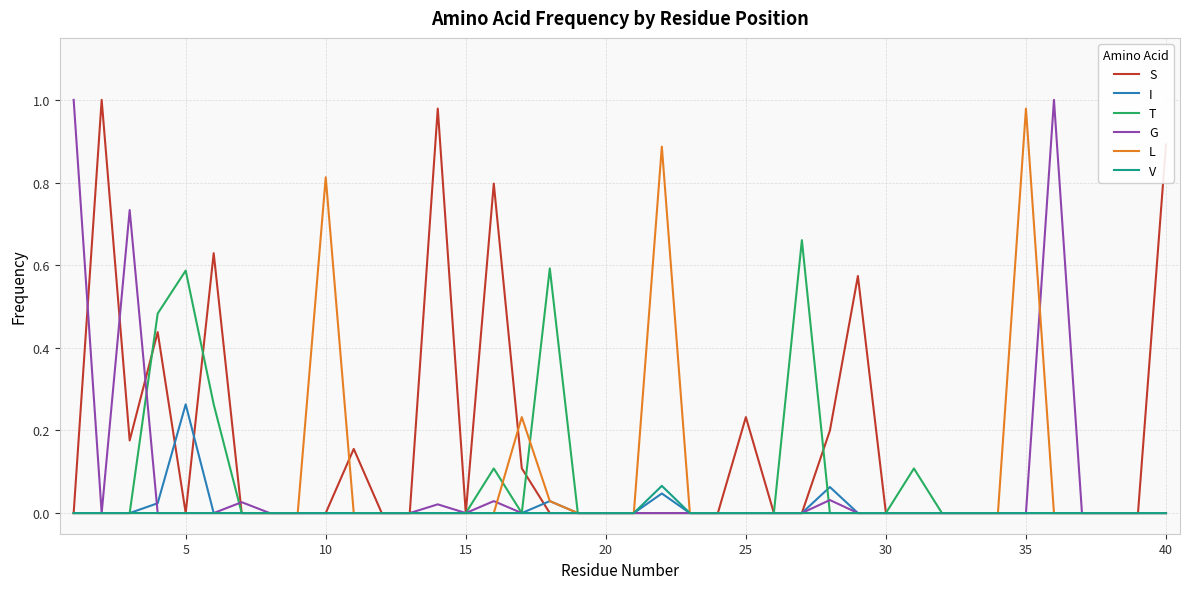

Which series has the largest total across all categories?

S